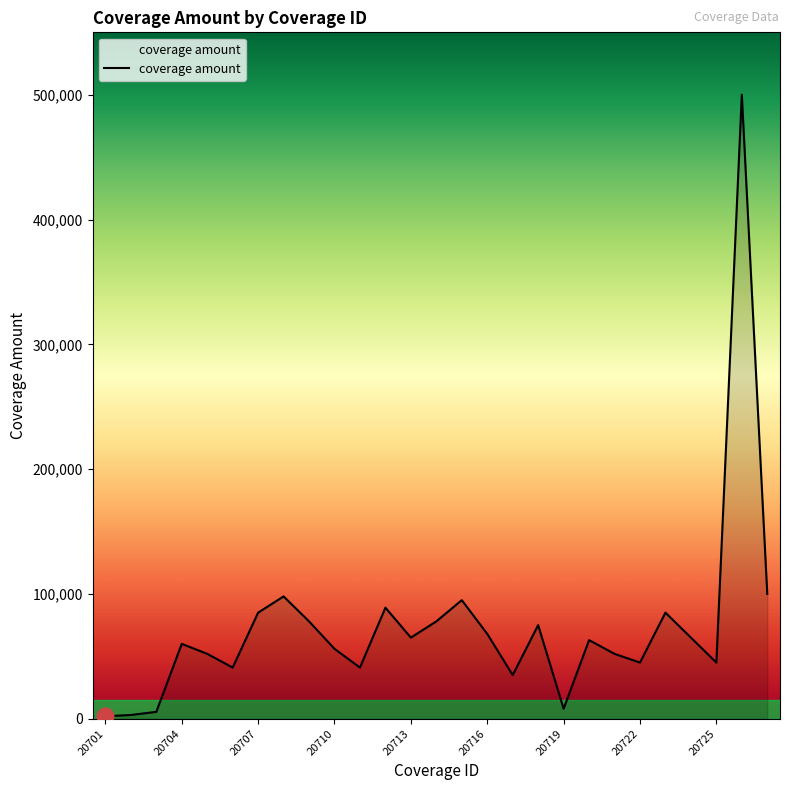

What is the difference between the maximum and minimum values?

498000